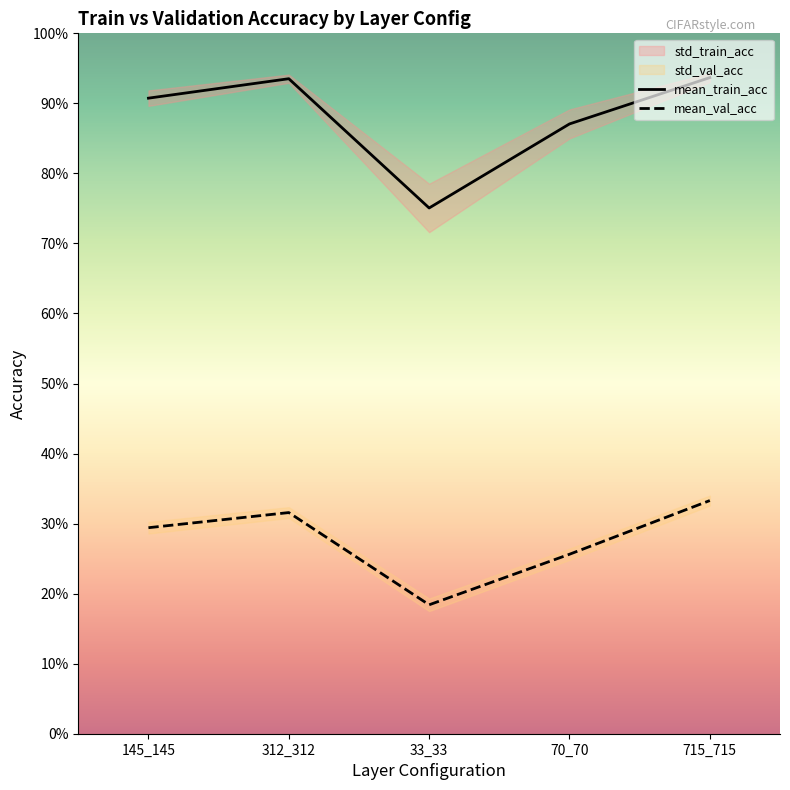

True or false: mean_train_acc and mean_val_acc intersect in this chart.

False